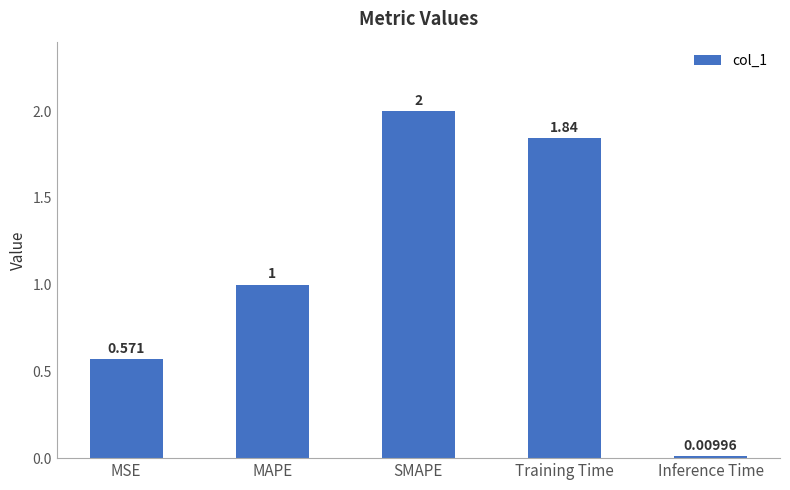

How many bars are there in total?

5